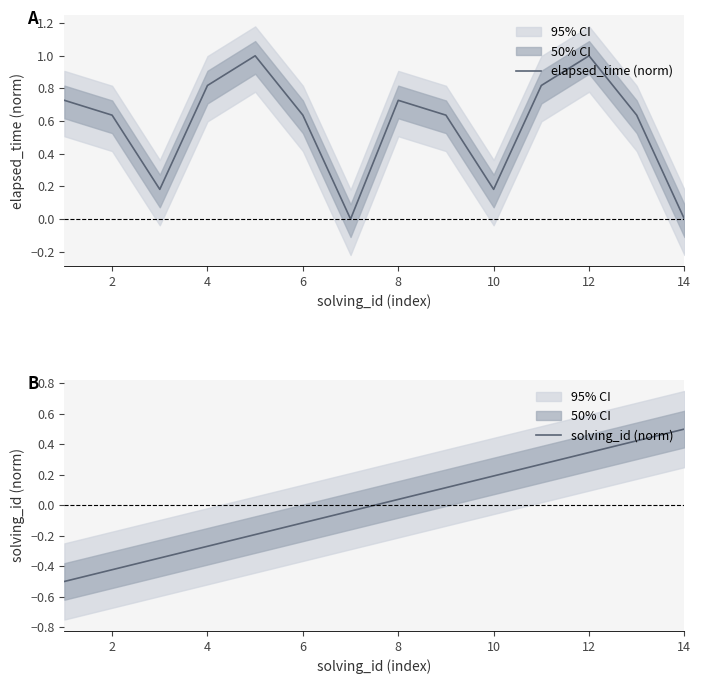

True or false: solving_id (norm) has more than 1 points higher than both neighbors.

False